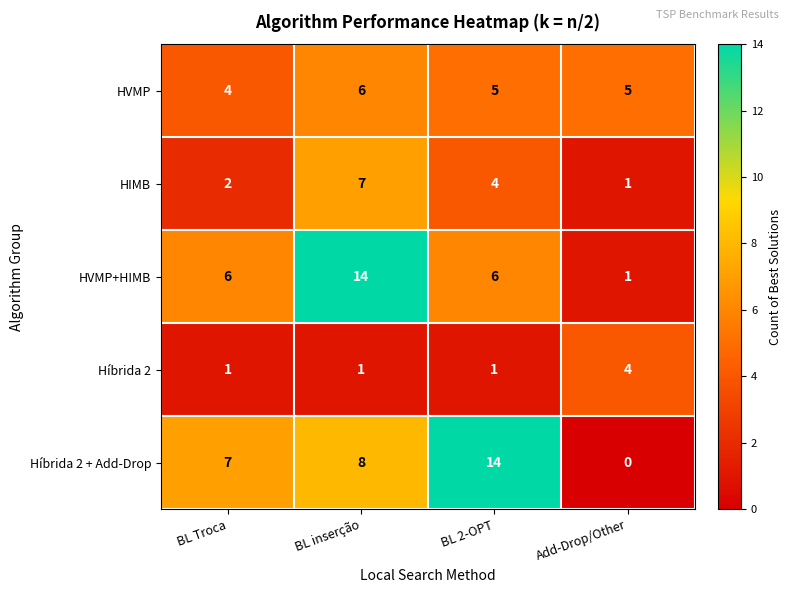

Which series changed the most between BL Troca and BL inserção?

HVMP+HIMB